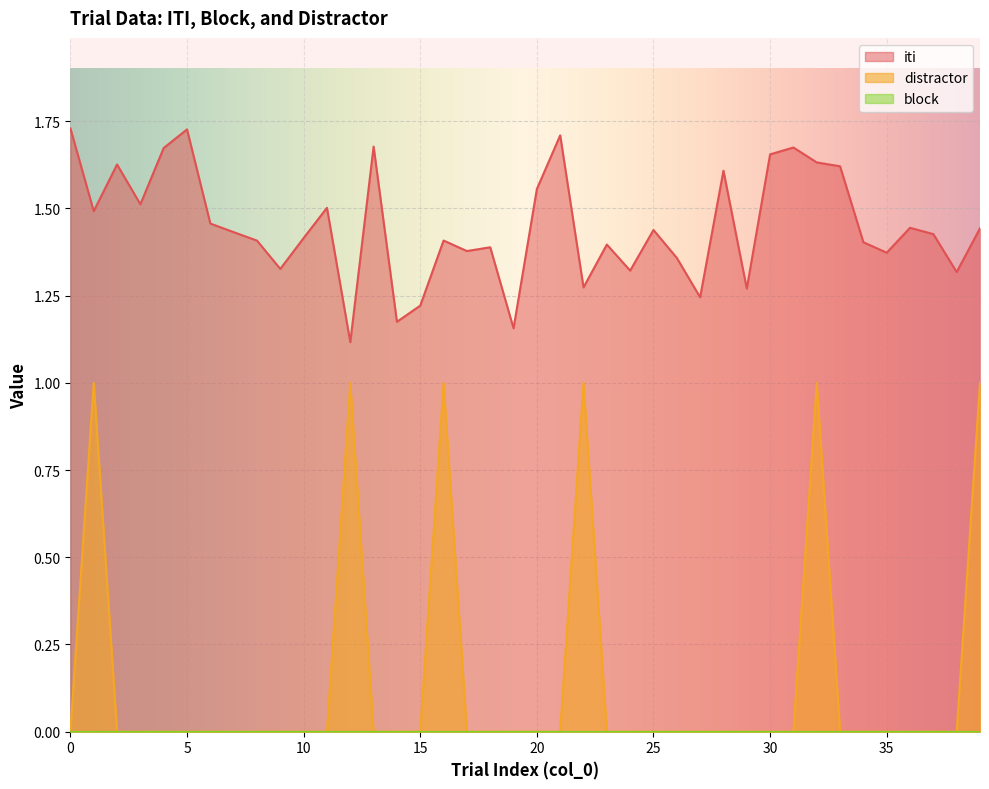

Which series has the largest total across all categories?

iti